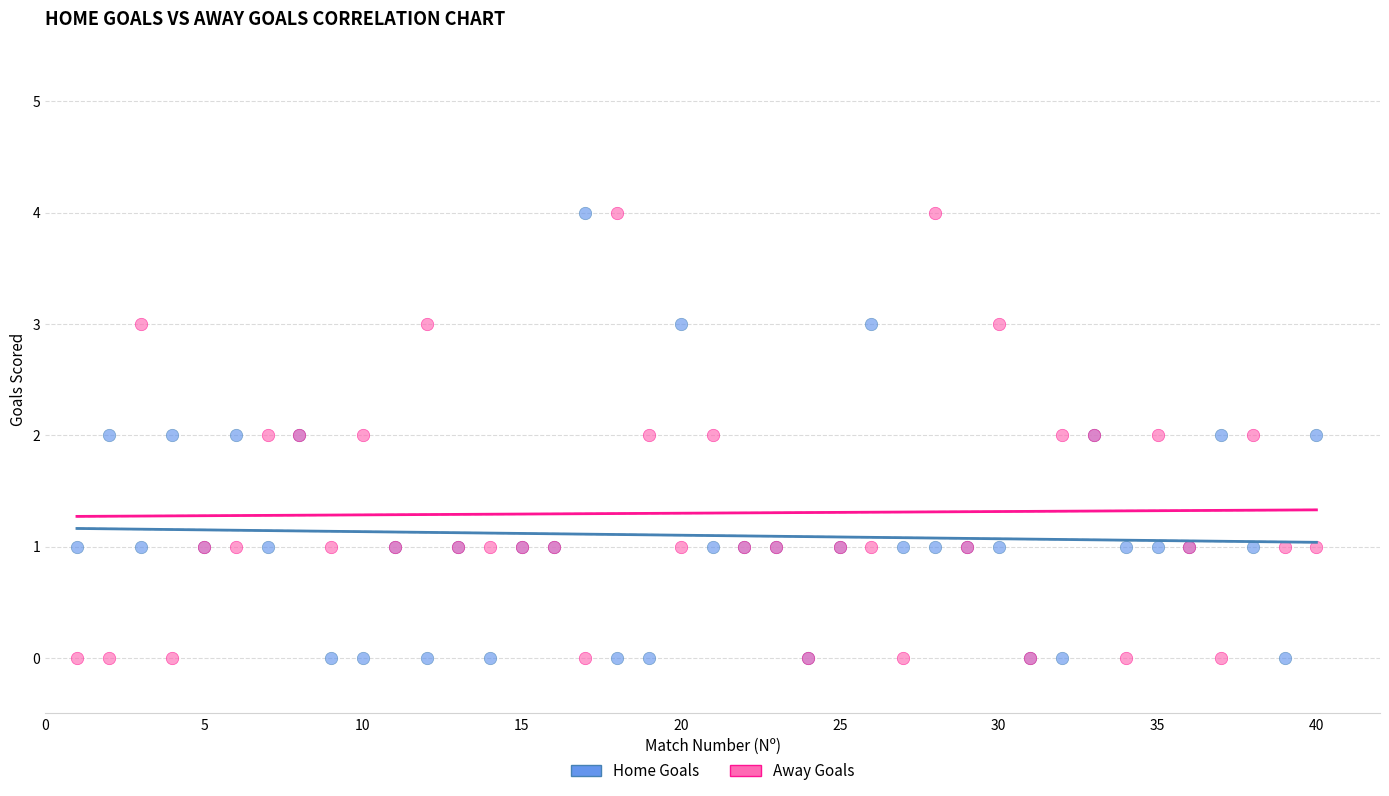

What is the X range (max minus min) for the scatter plot?

39